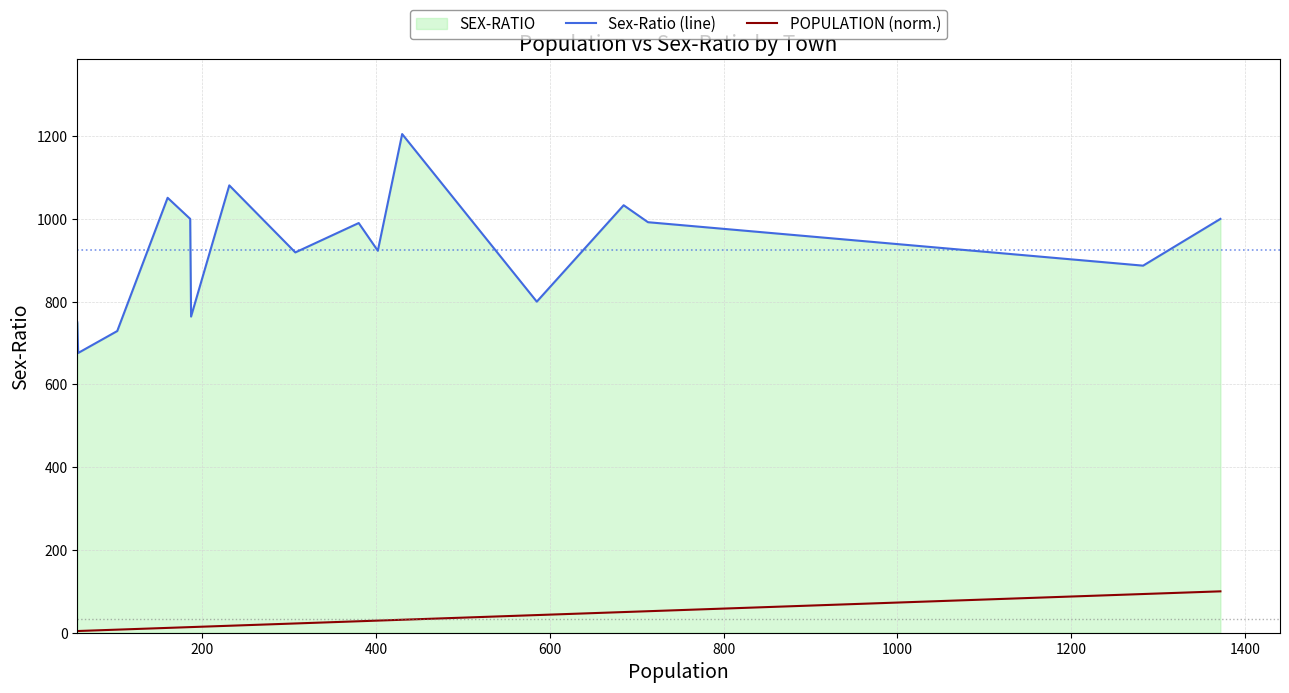

Which series has the largest total across all categories?

Sex-Ratio (line)